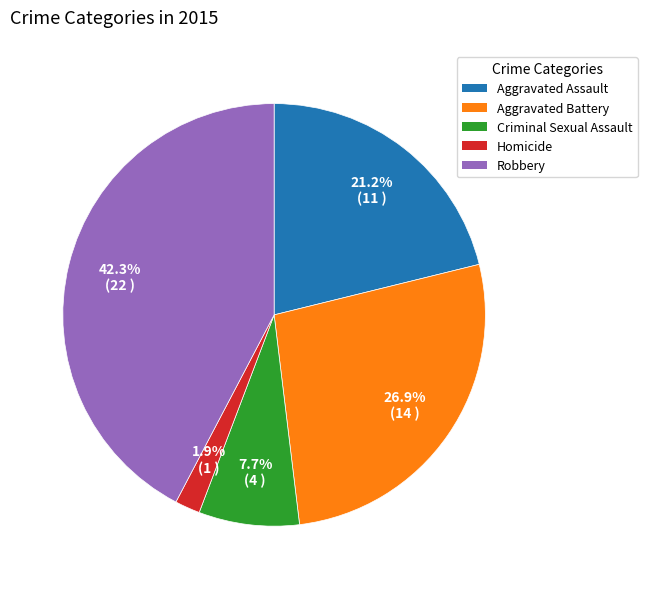

To the nearest percent, what is the difference between the Criminal Sexual Assault and Aggravated Battery slice percentages?

19%